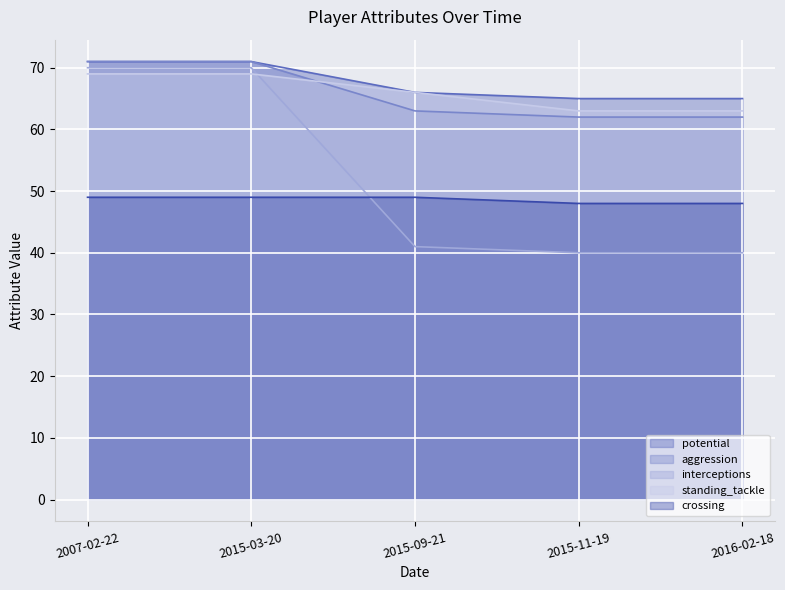

Which series has the largest total across all categories?

potential